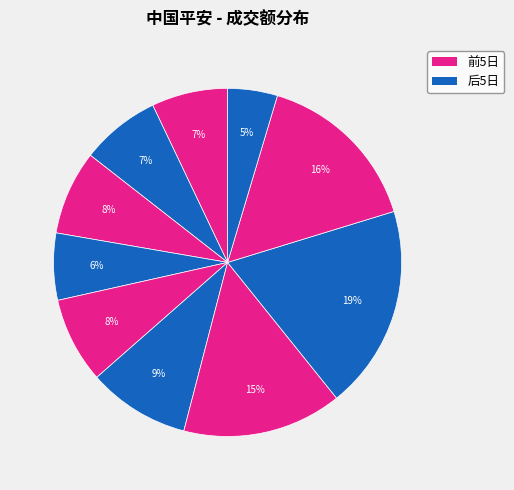

How many segments does this pie chart have?

10